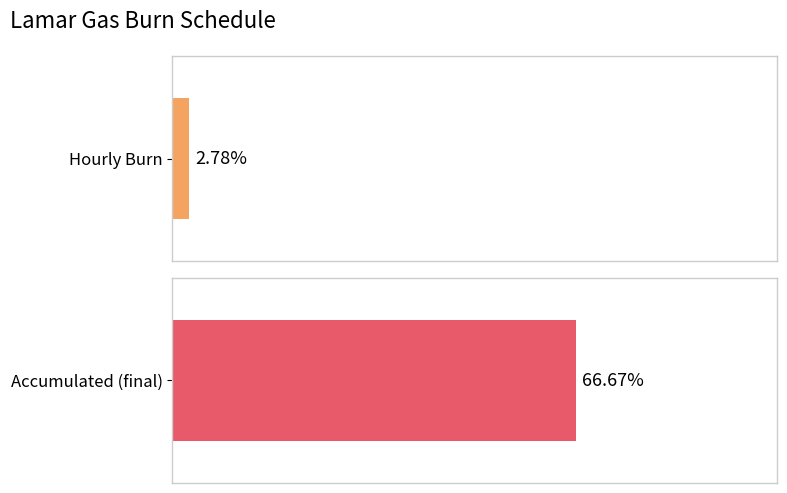

Does the chart contain any negative values?

No